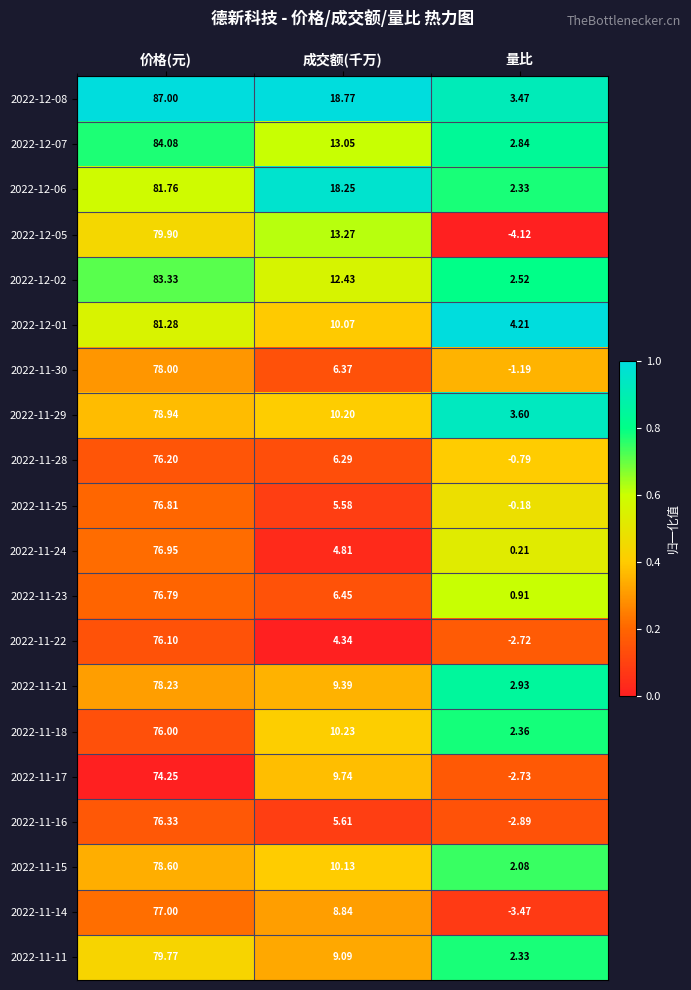

What is the maximum value shown in the chart?

87.0